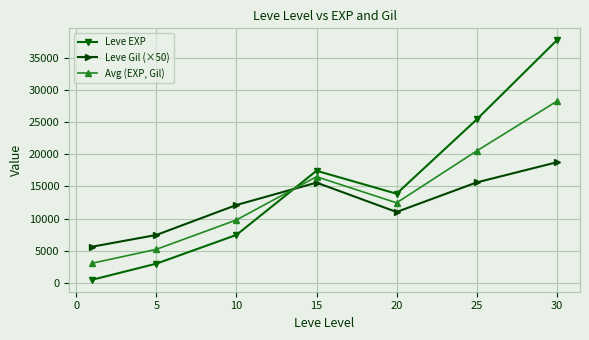

What is the value of the Avg (EXP, Gil) point at the 3rd from the left?

9800.0